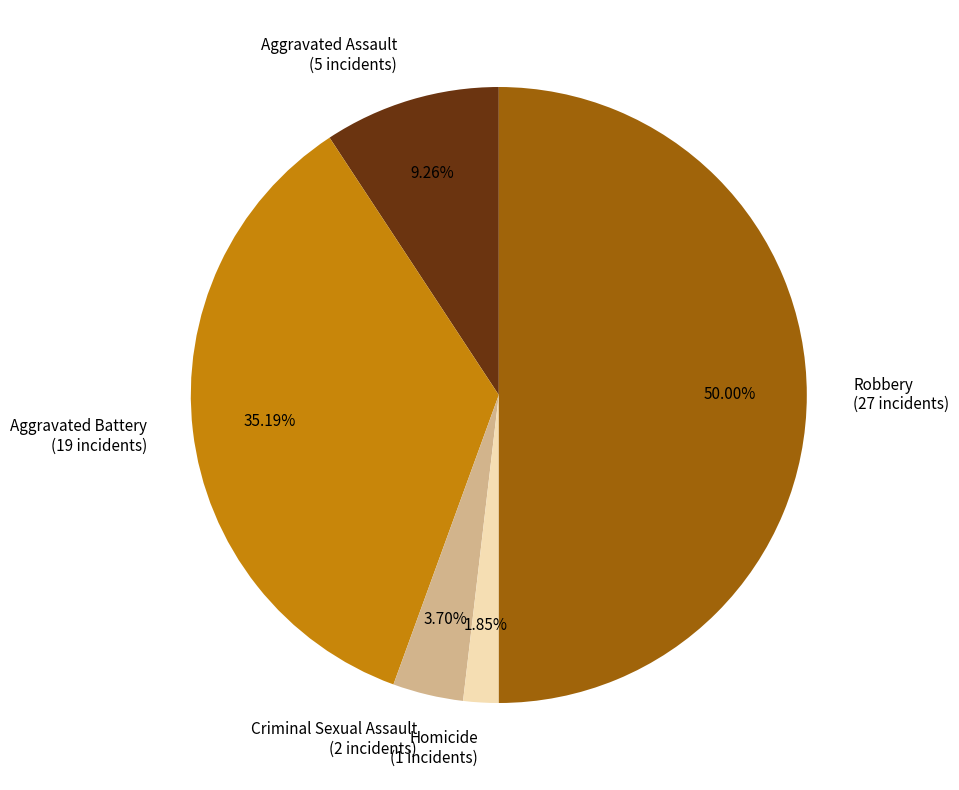

What is the largest slice in the pie chart?

Robbery